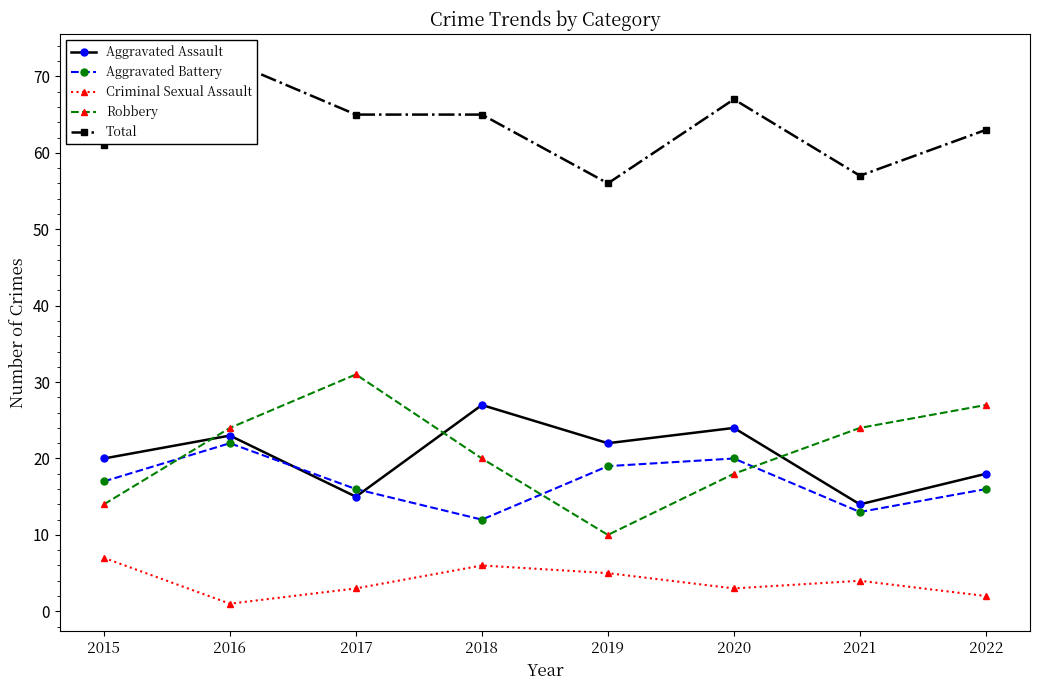

Is the value of Criminal Sexual Assault at 2017 greater than the value of Aggravated Battery at 2021?

No